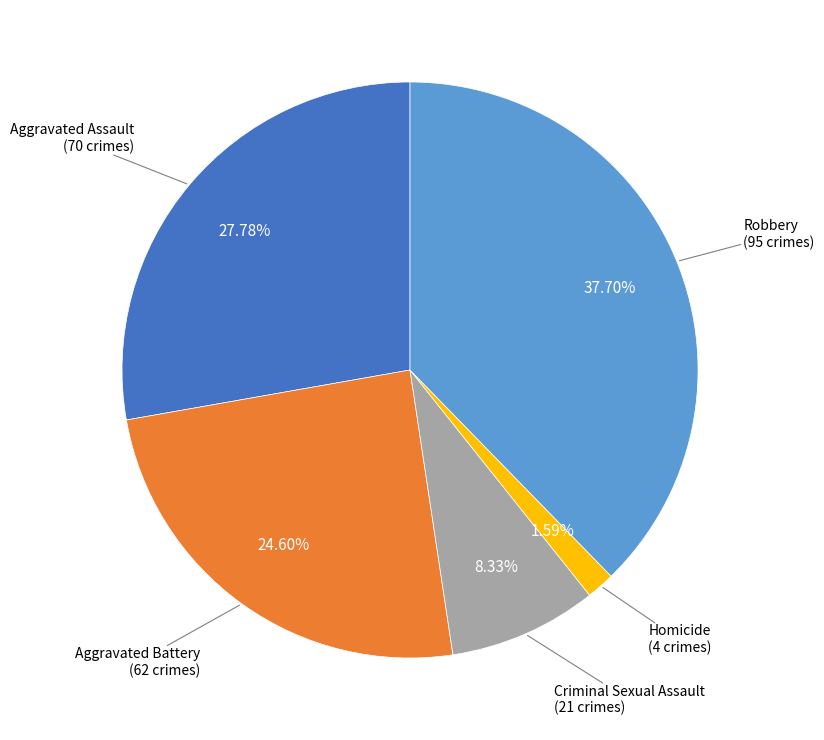

To the nearest percent, what is the average slice percentage?

20%